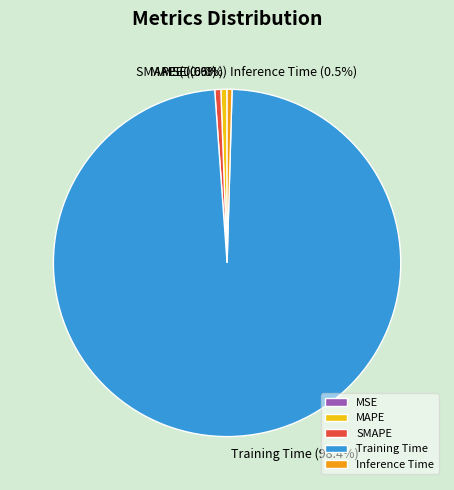

What is the largest slice in the pie chart?

Training Time